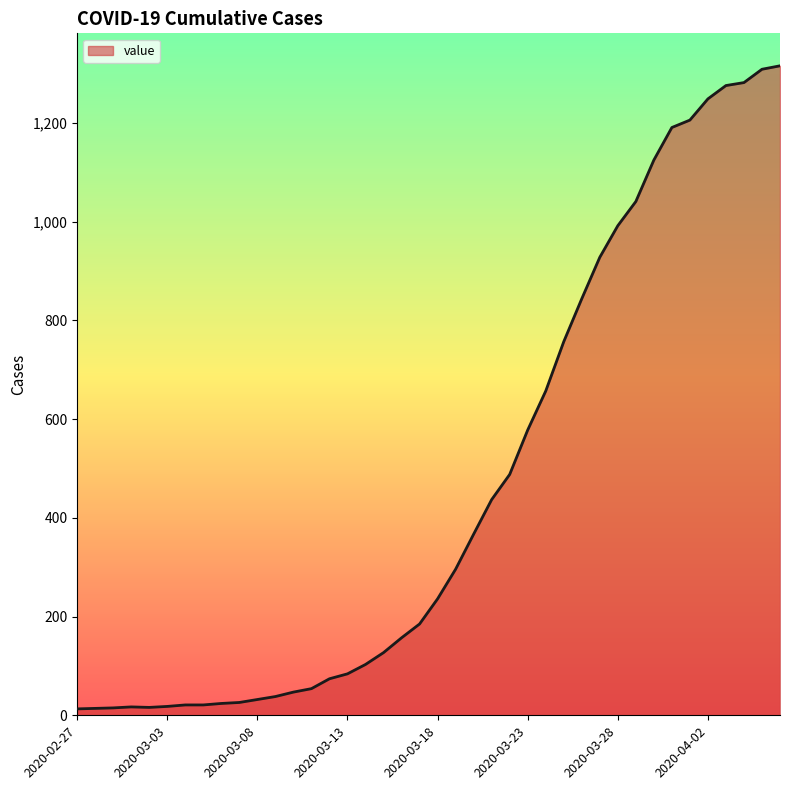

What is the greatest value displayed?

1316